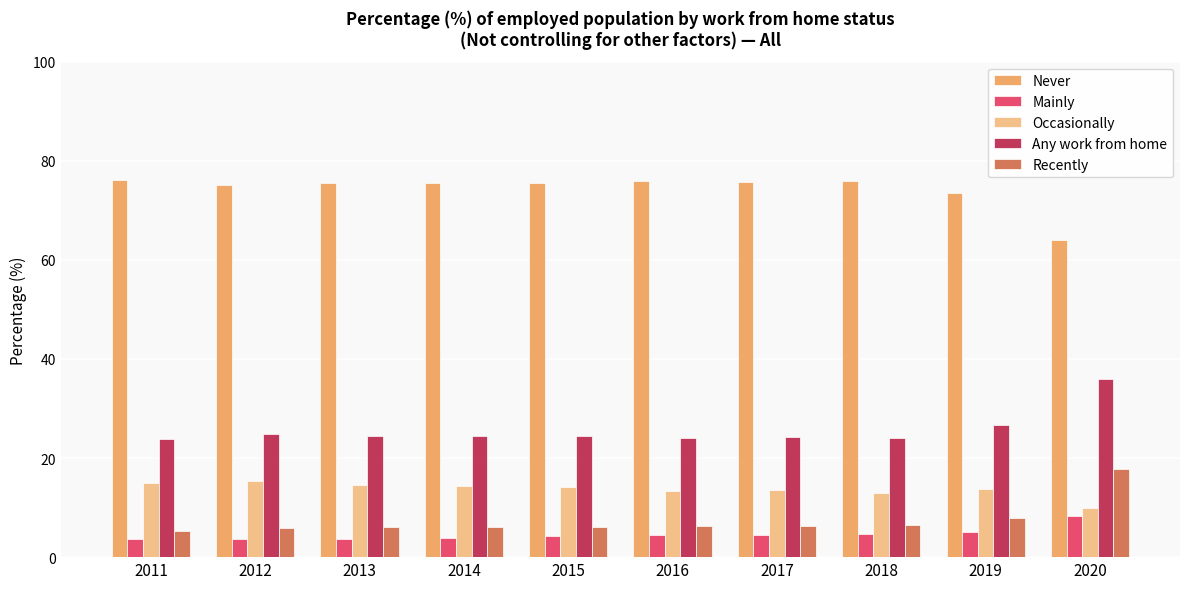

What is the smallest value displayed?

3.6